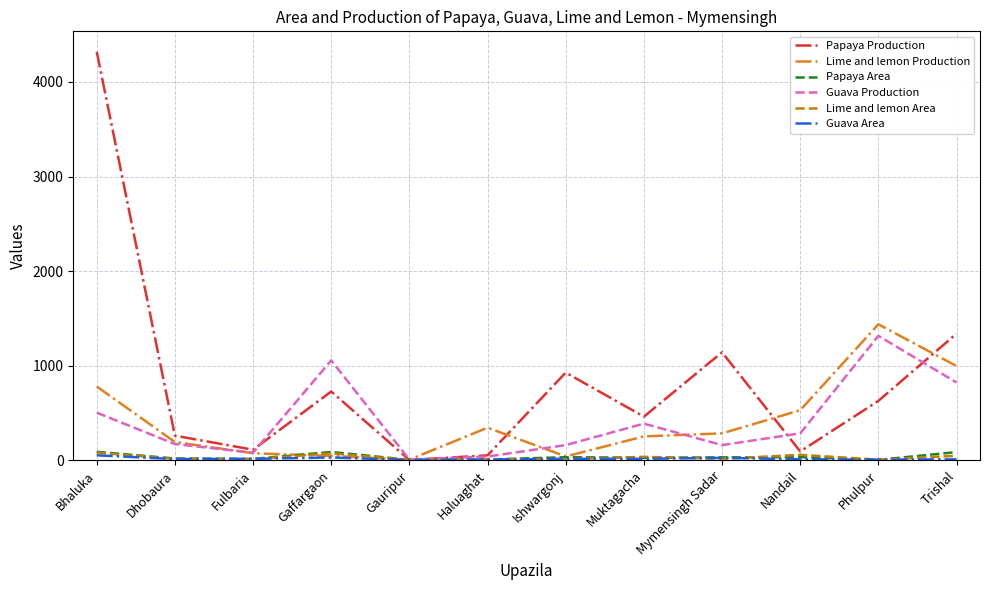

What is the difference between the maximum and second lowest values in the Lime and lemon Production series?

1398